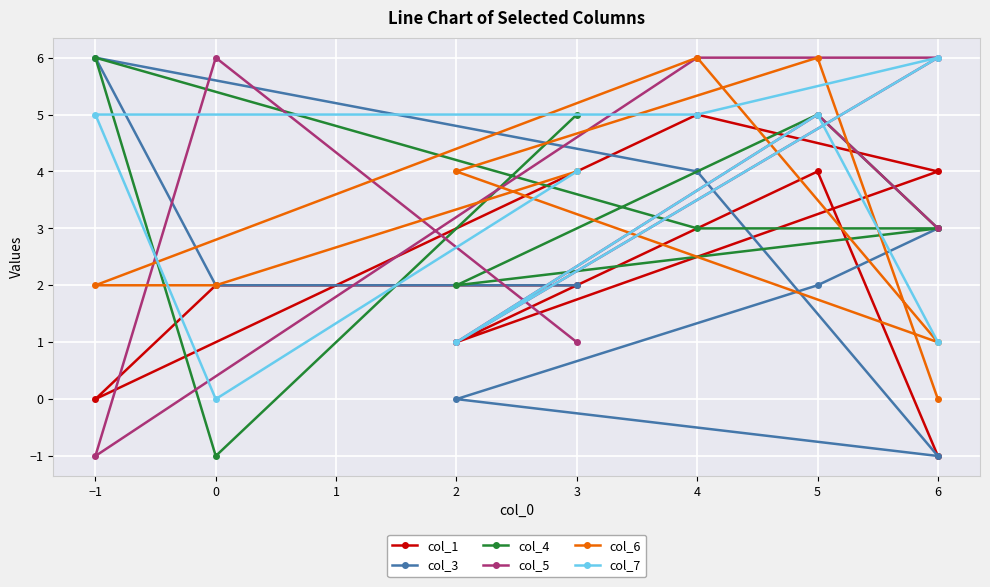

What is the highest value of the col_5 series?

6